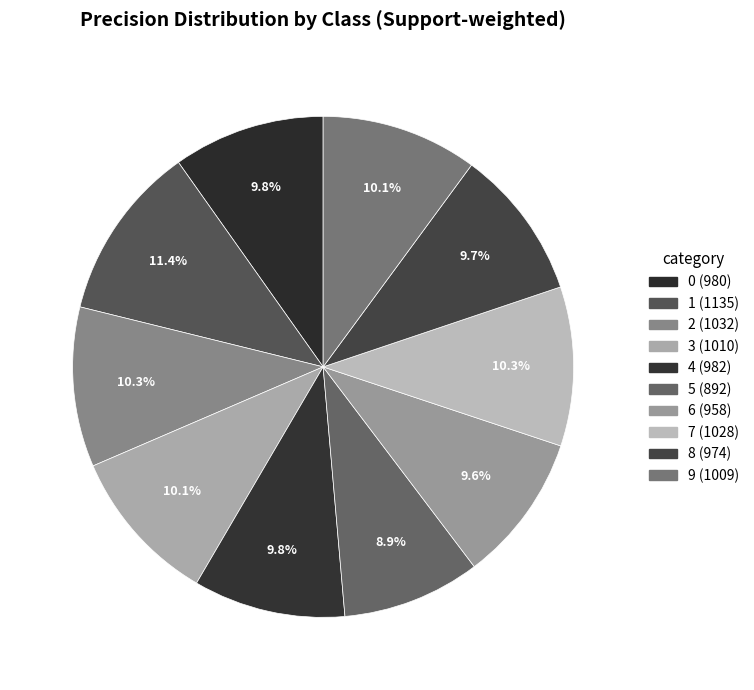

Does 9 (1009) represent more than half of the total?

No